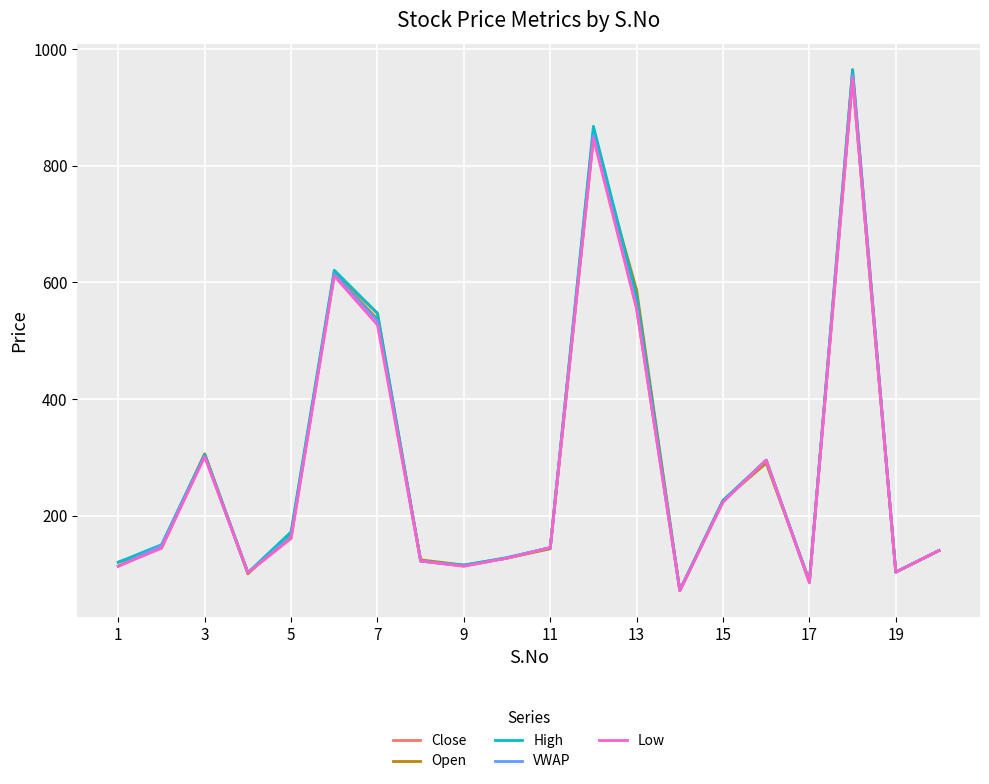

What are all the series names shown in the legend?

Close, Open, High, VWAP, Low